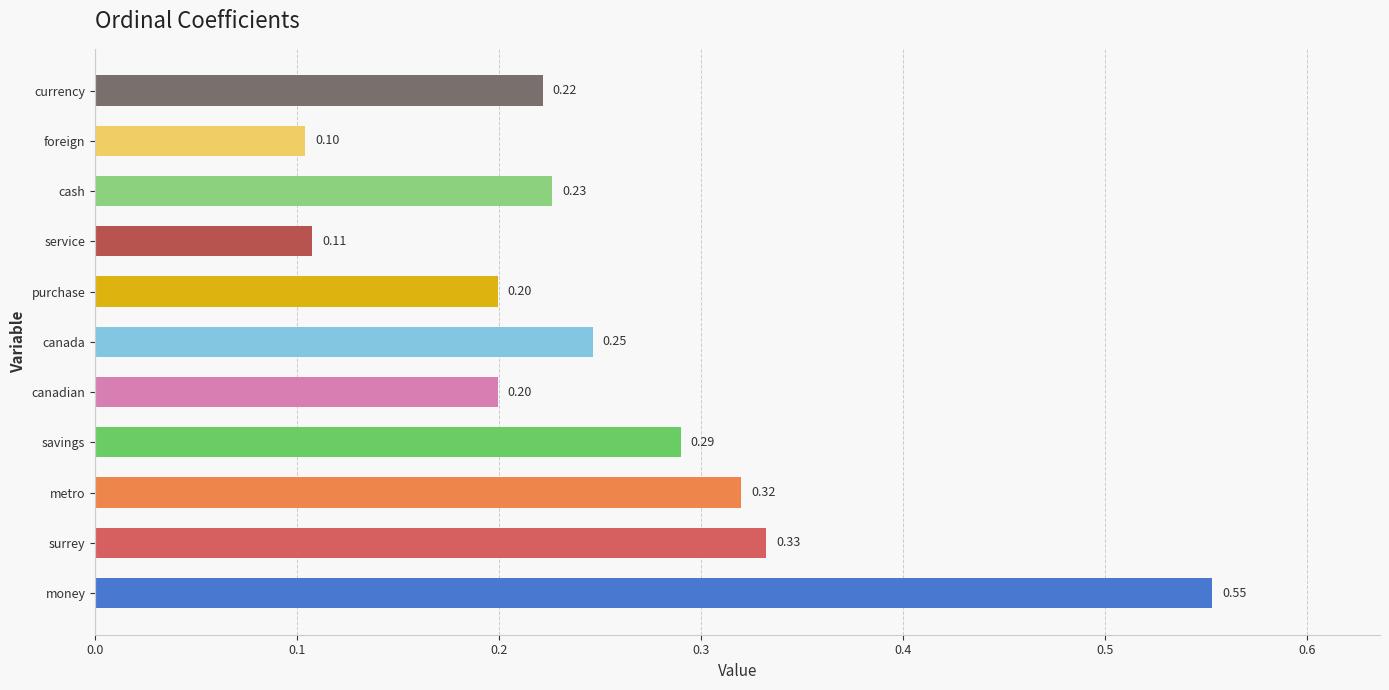

What is the change in value from surrey to canada?

-0.1